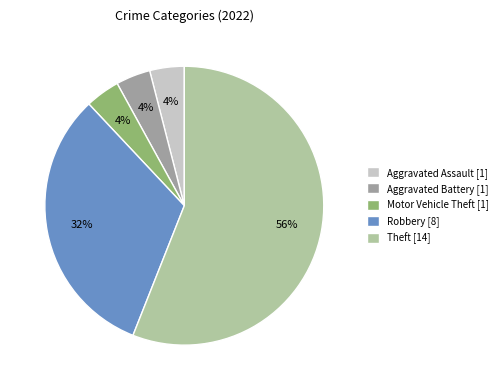

To the nearest percent, what is the average slice percentage?

20%